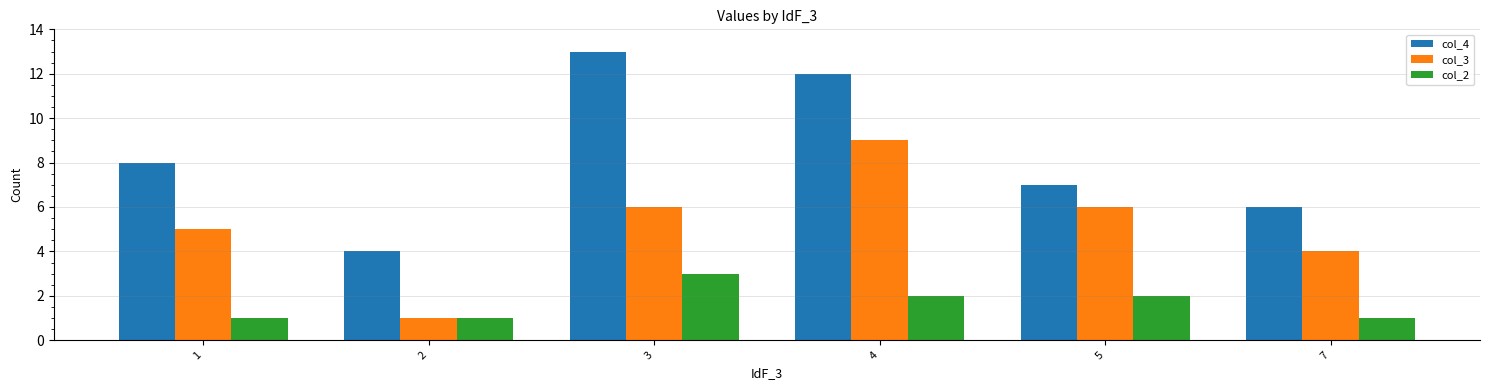

What is the value of the col_4 bar at the 2nd from the left?

4